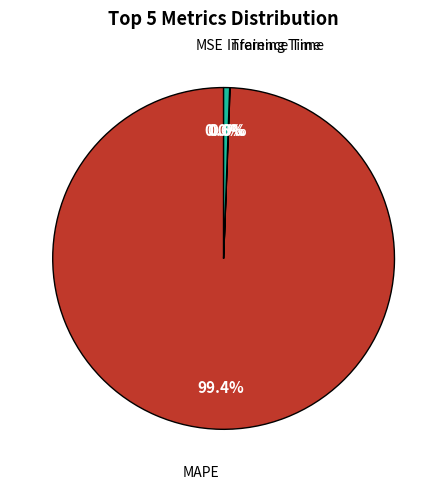

To the nearest percent, what is the difference between the largest and smallest slice percentages?

99%